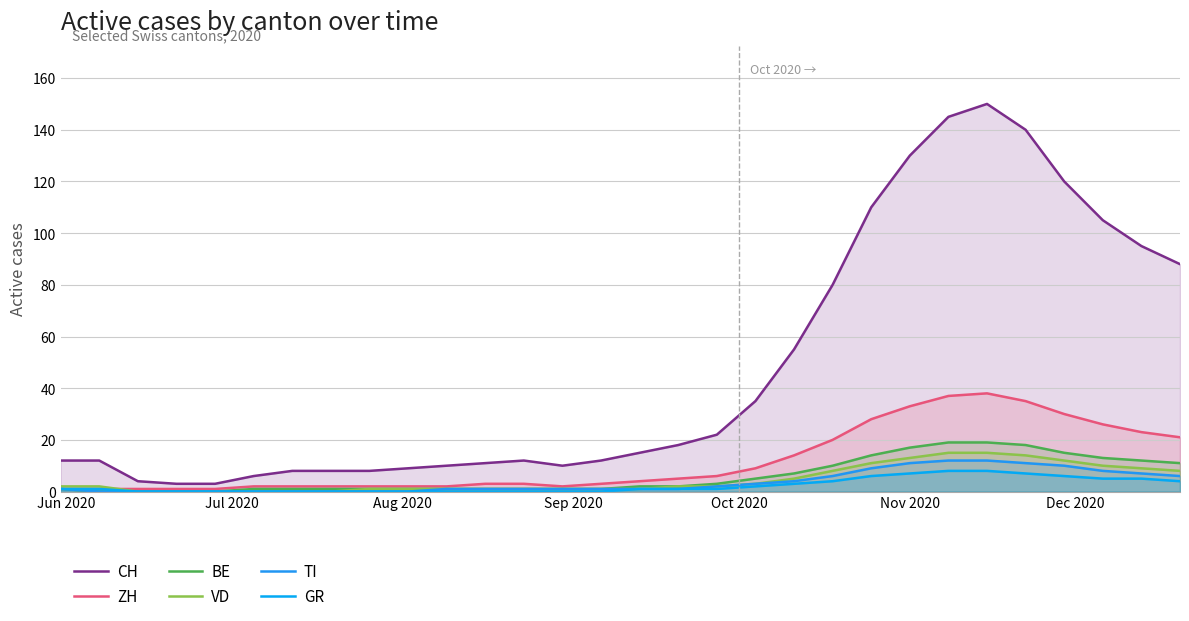

What is the highest value of the ZH series?

38